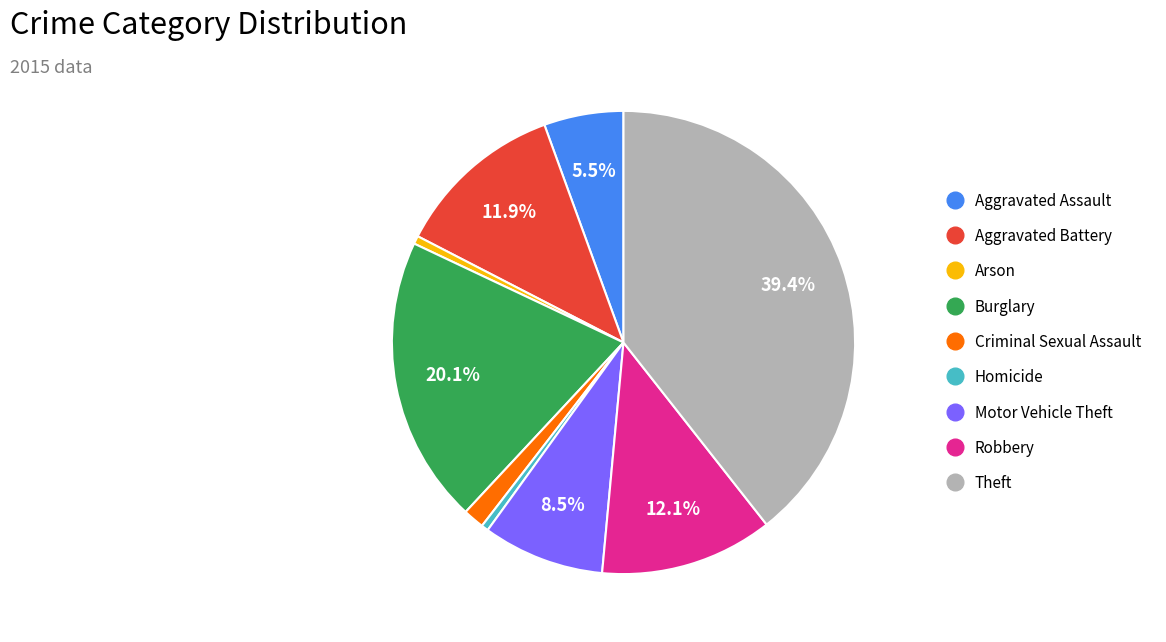

Does Motor Vehicle Theft represent more than half of the total?

No